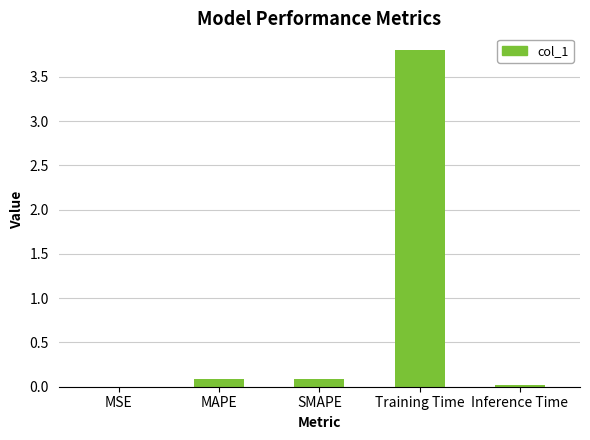

Between MAPE and MSE, which is larger?

MAPE